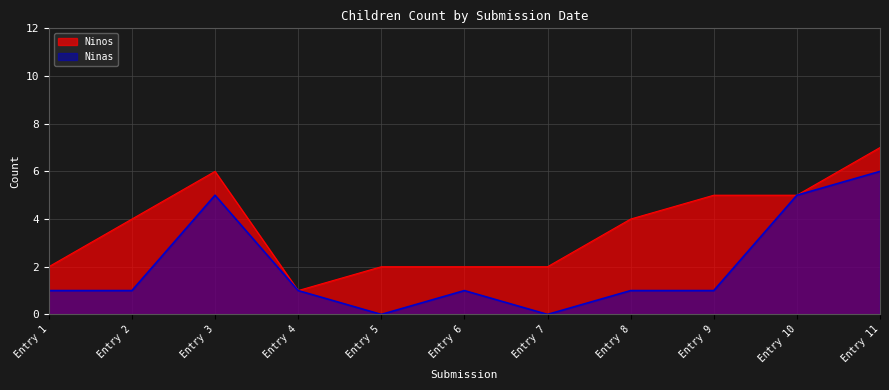

What is the greatest value displayed?

7